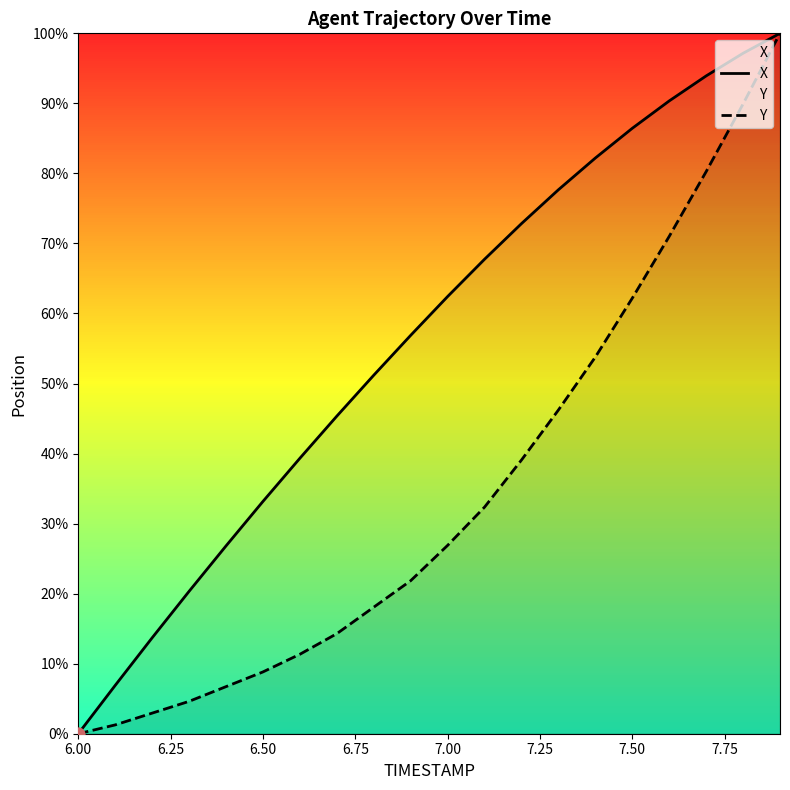

Which series contains the lowest Y value?

X